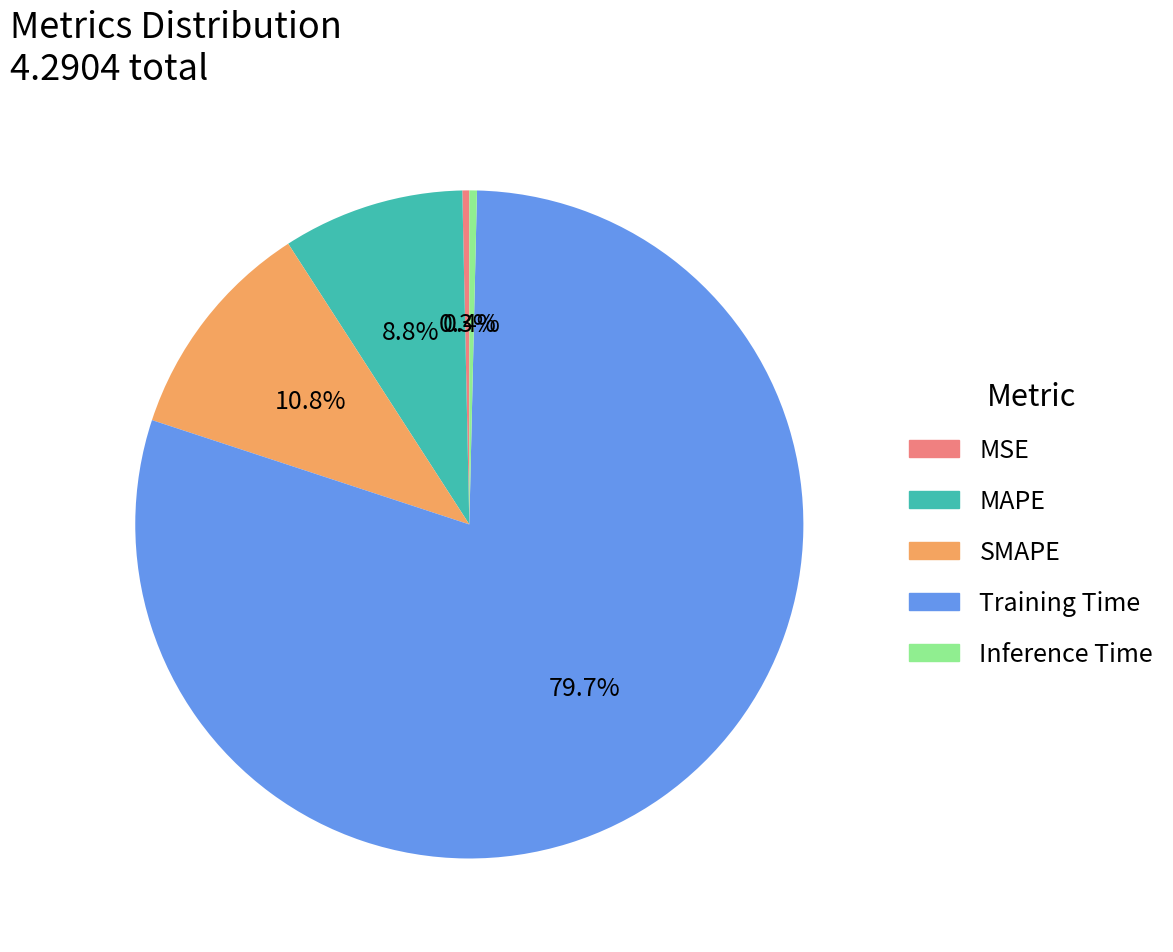

Is there a majority slice in this chart?

Yes